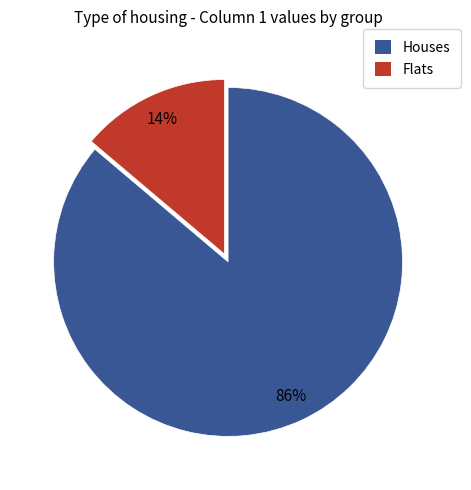

Is there any slice that represents more than half of the pie?

Yes